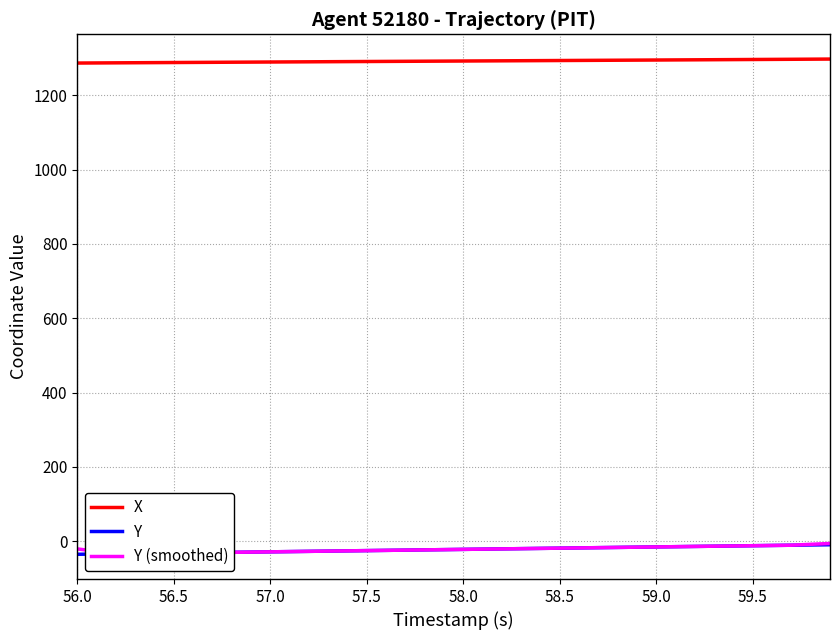

True or false: X and Y (smoothed) intersect in this chart.

False